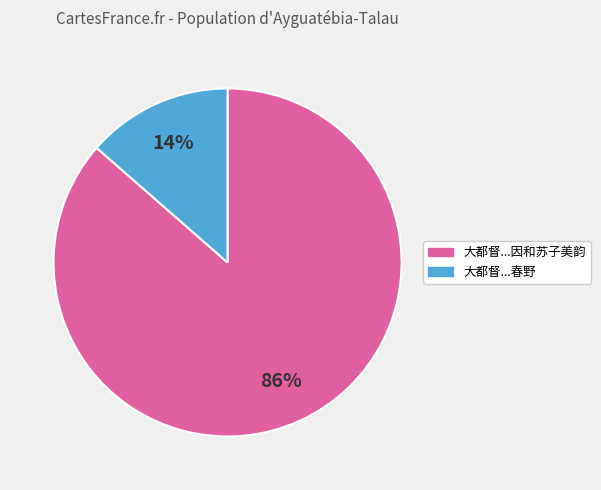

Does any single category account for the majority?

Yes